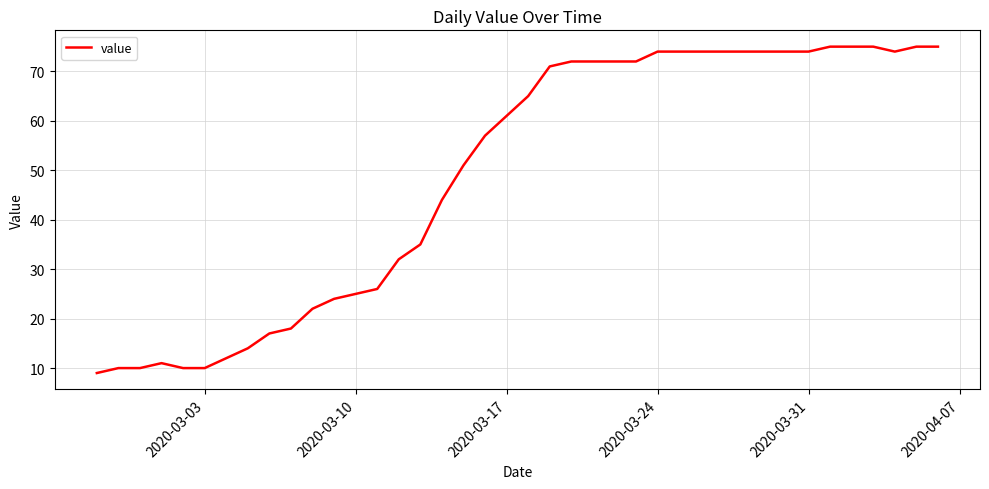

What is the minimum value shown in the chart?

9